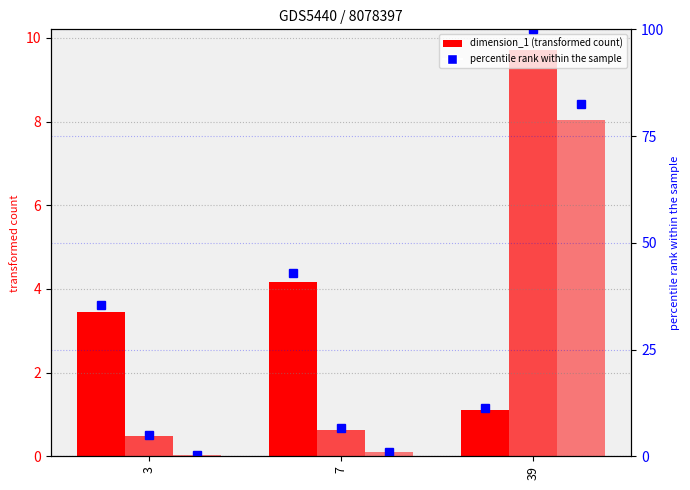

Which category has the highest value across all series?

39